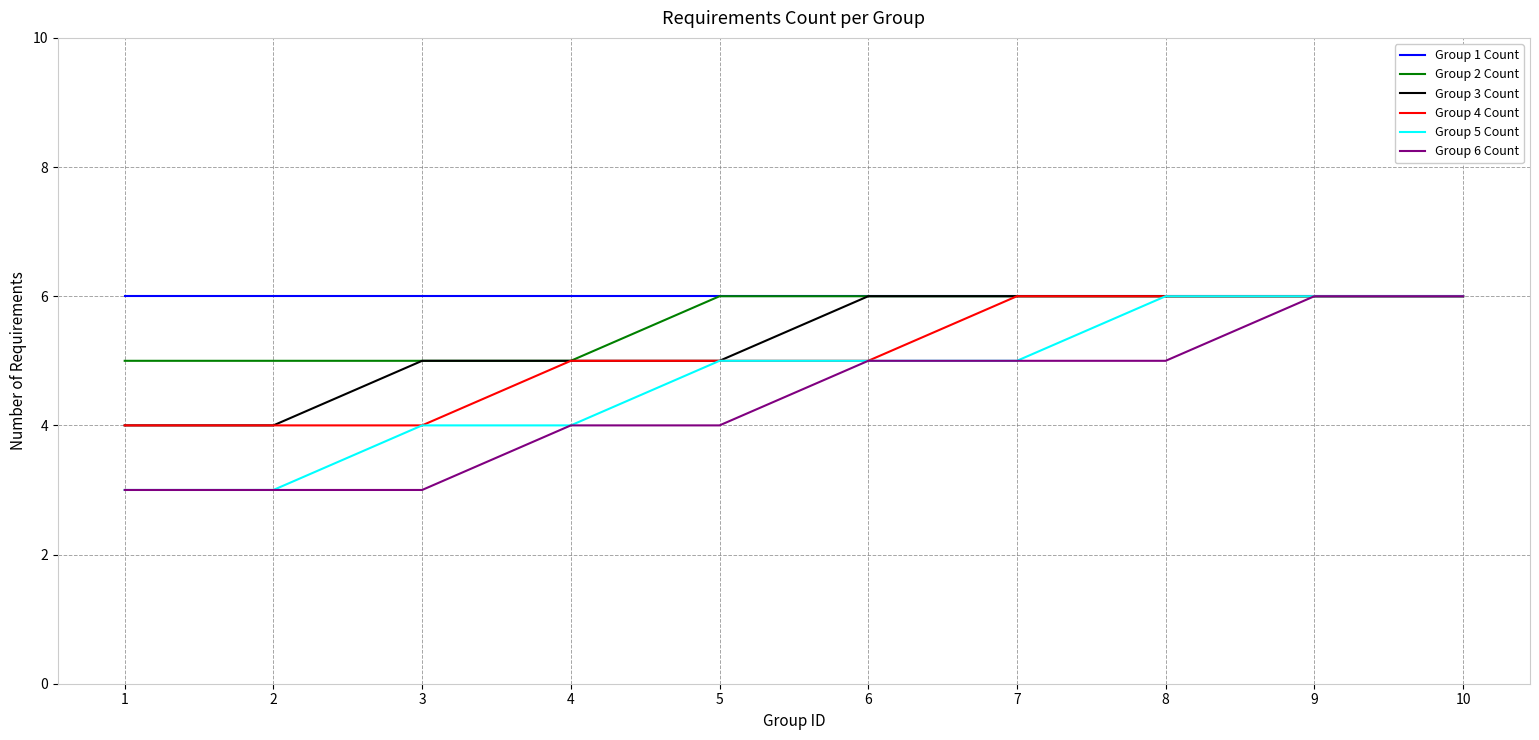

The value of Group 3 Count at 7 is 1. True or false?

False